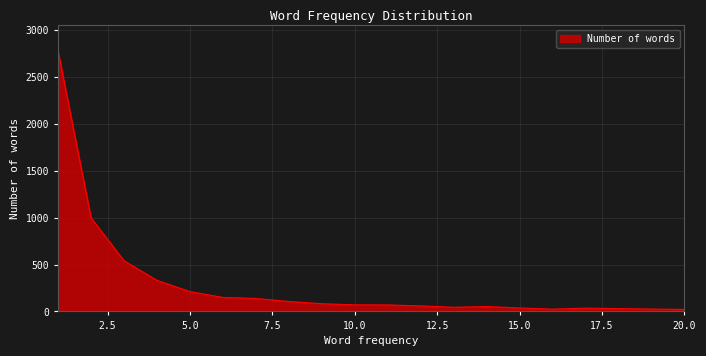

How many lines are shown in the chart?

1